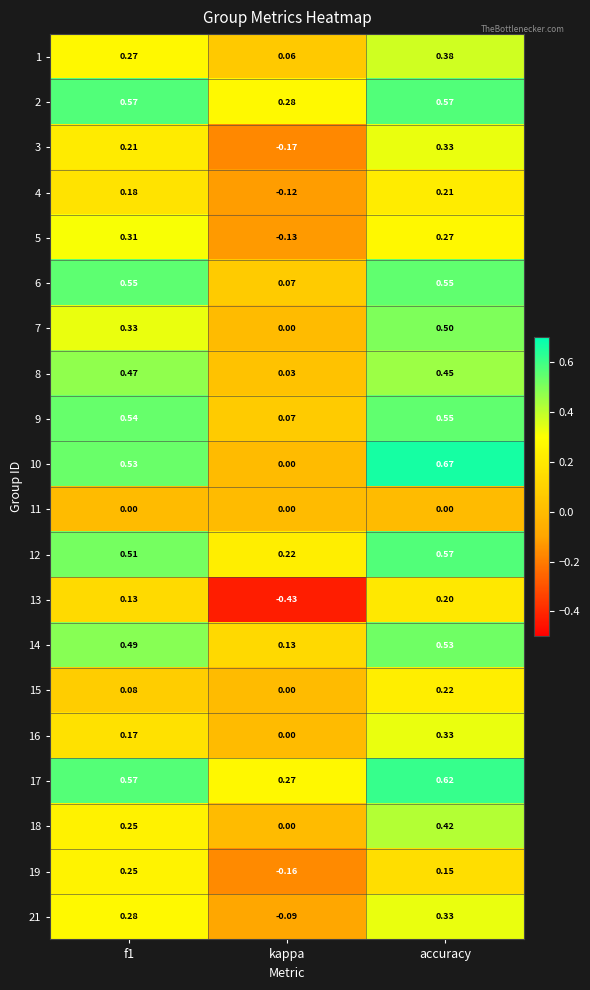

Which category has the lowest value across all series?

kappa